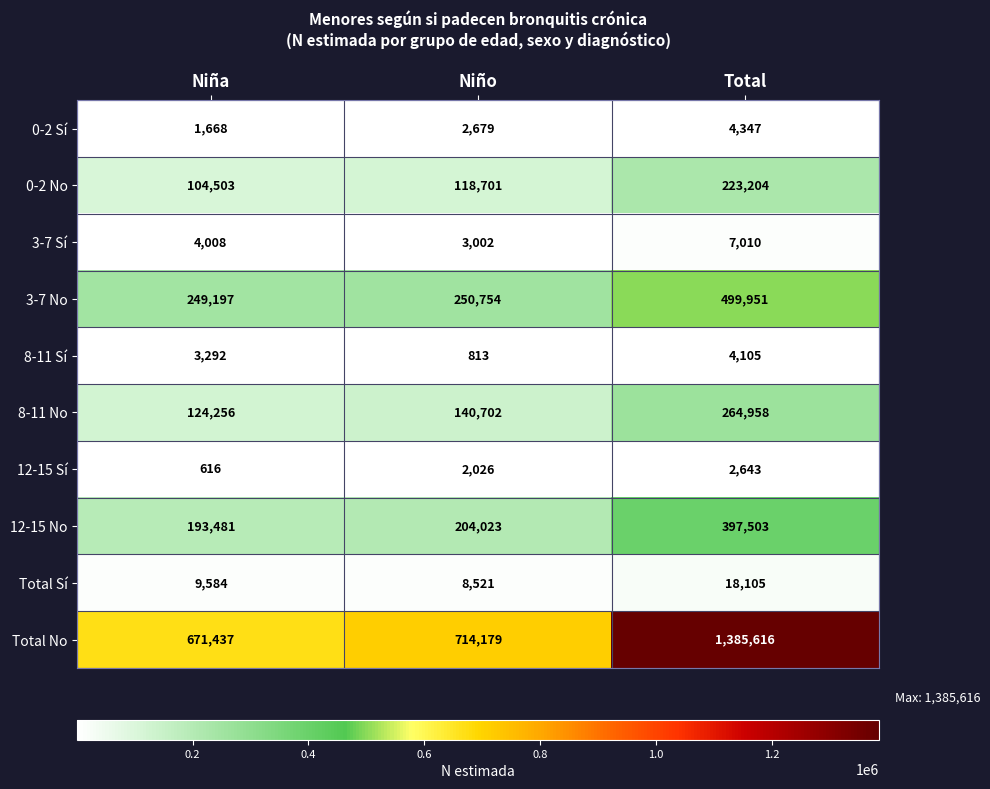

What is the approximate value of 8-11 Sí at Total, to the nearest 50?

4100